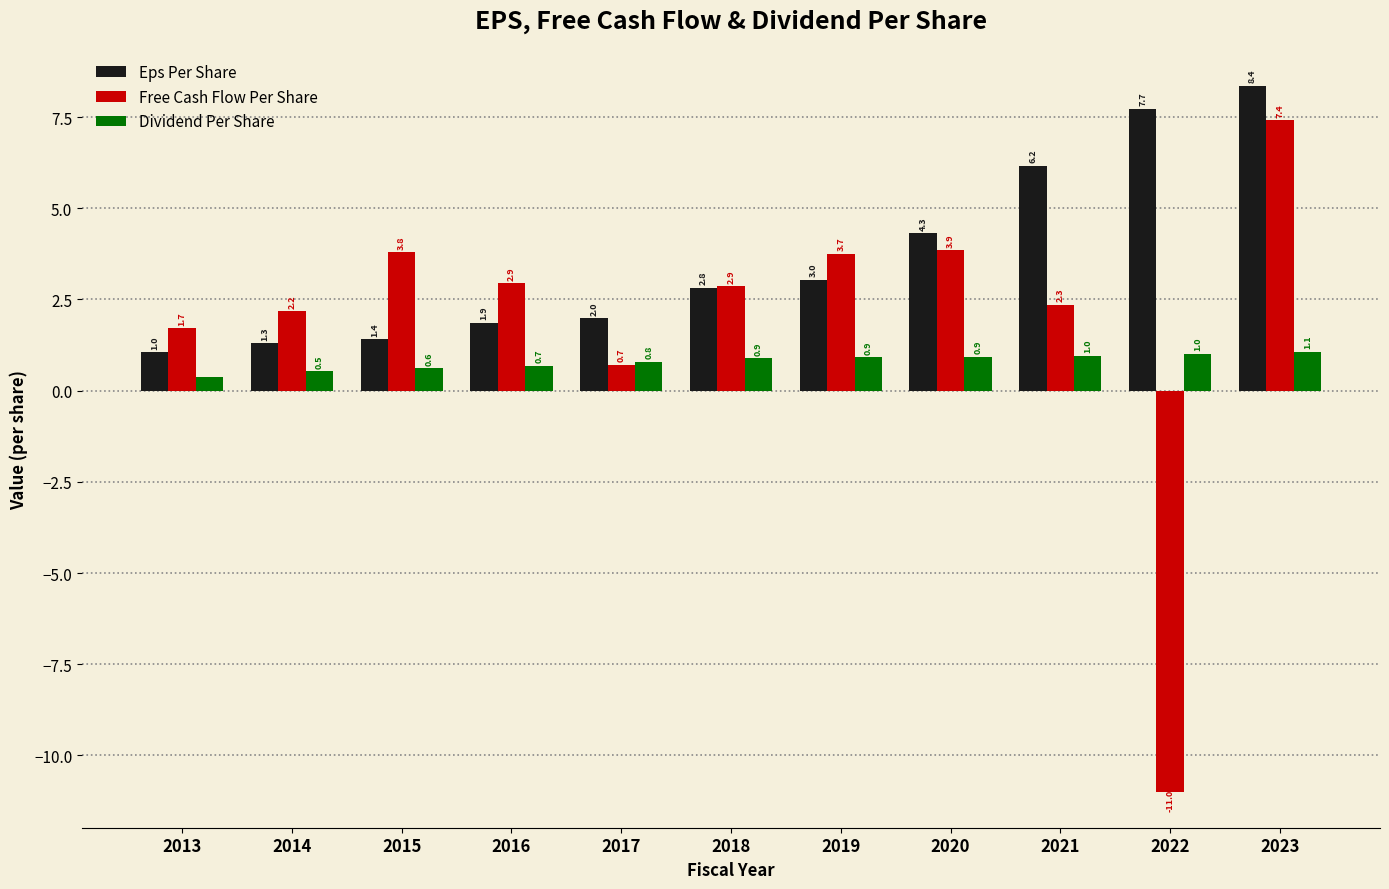

What is the difference between the Free Cash Flow Per Share values at 2018 and 2016?

0.1